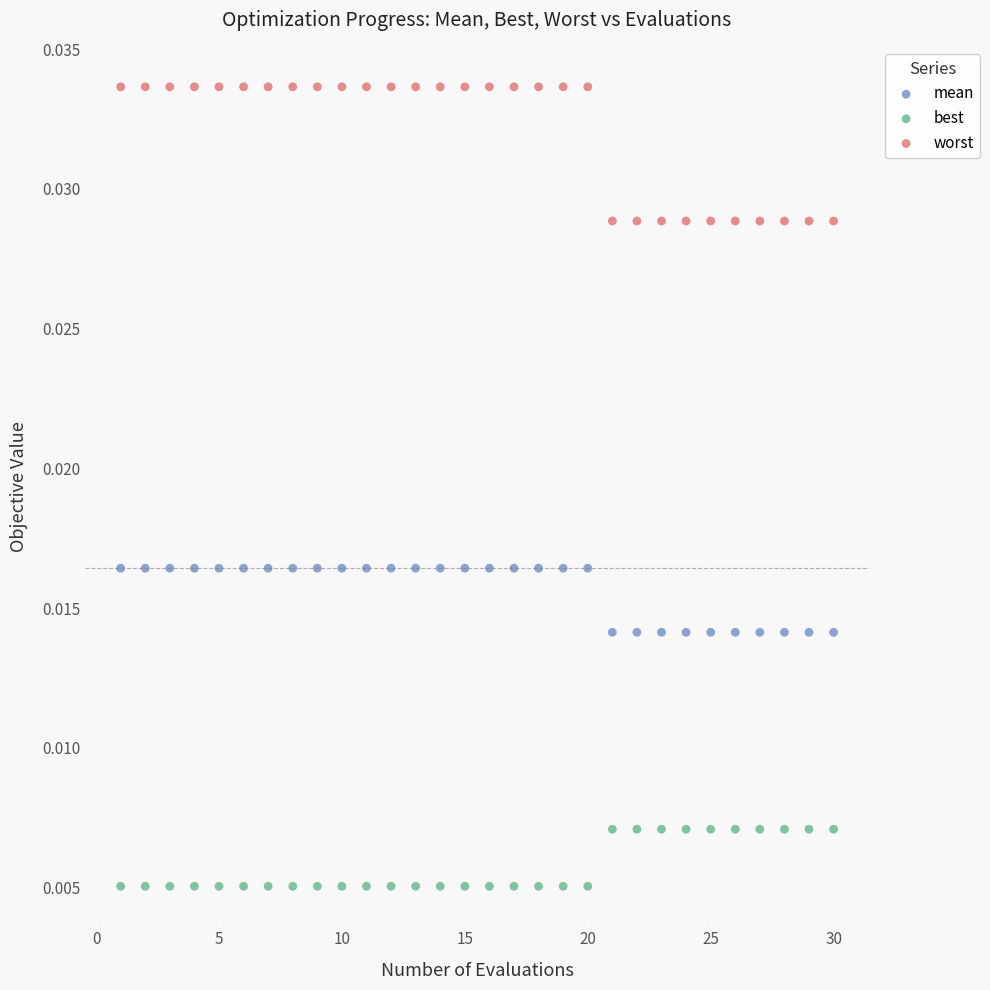

Which series reaches the minimum Y coordinate?

best